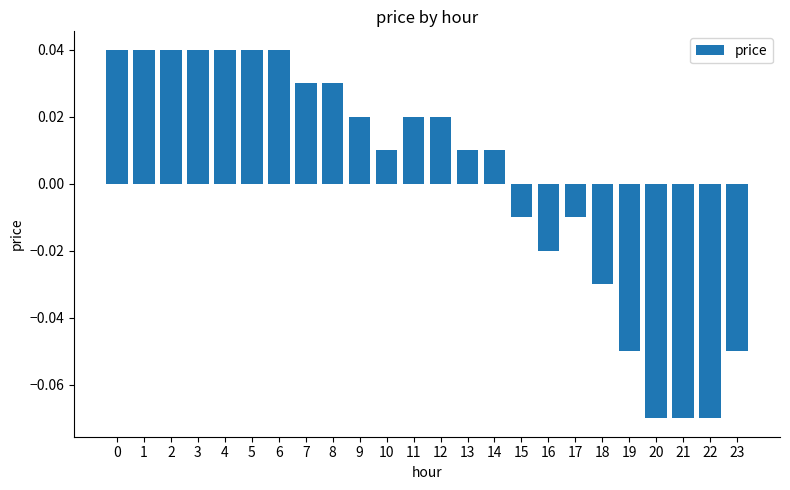

The value at 3 is 0.1. True or false?

False